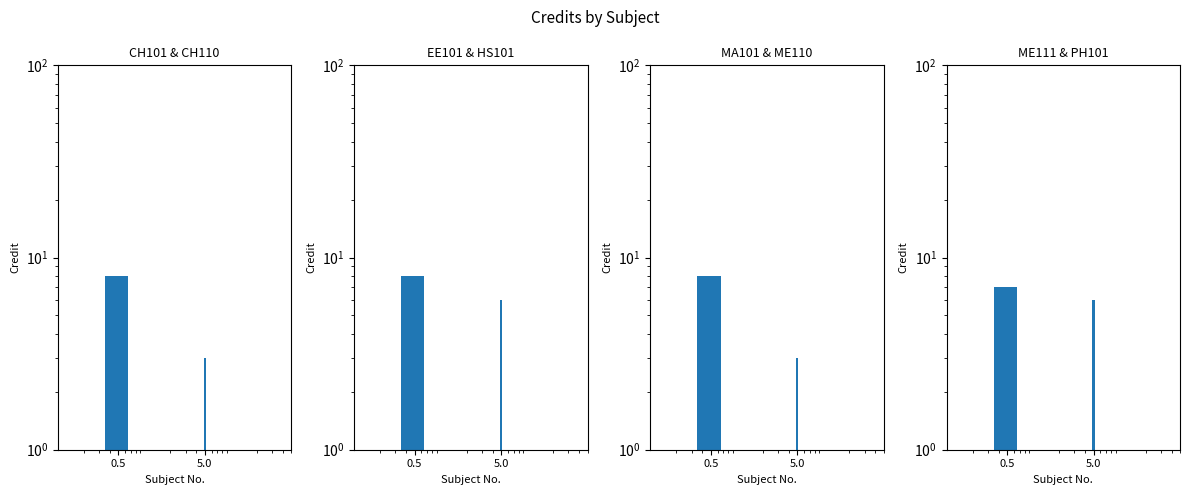

What are all the series names shown in the legend?

CH101 & CH110, EE101 & HS101, MA101 & ME110, ME111 & PH101